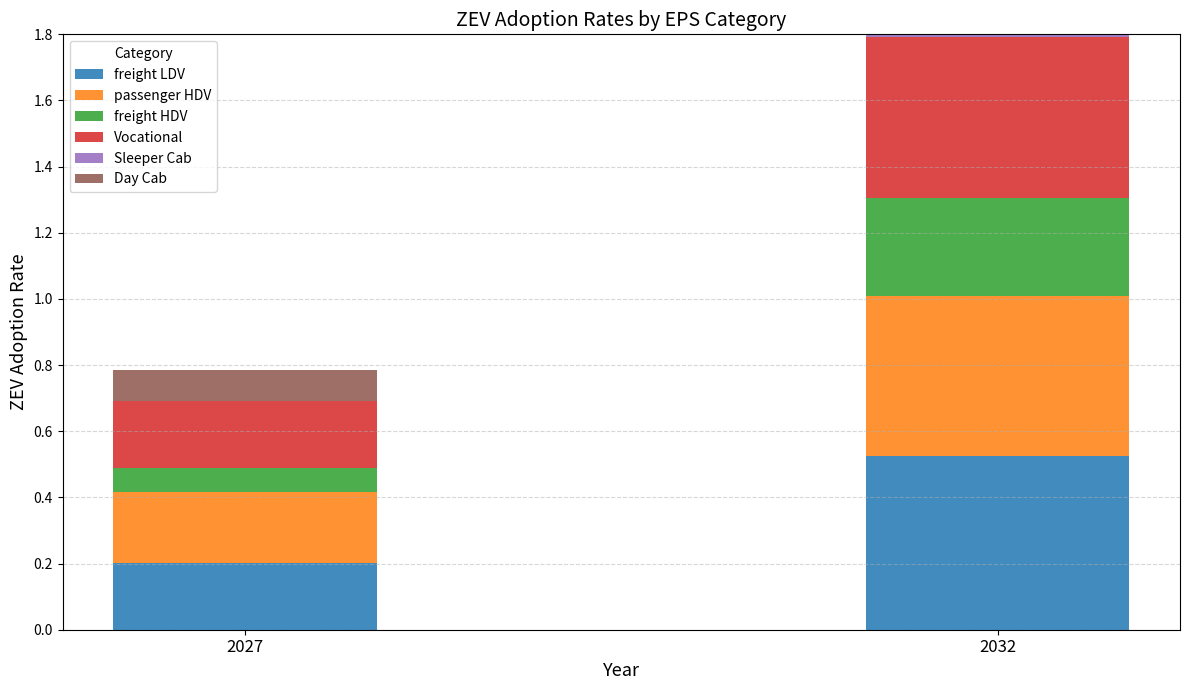

What is the sum of all Day Cab values?

0.4